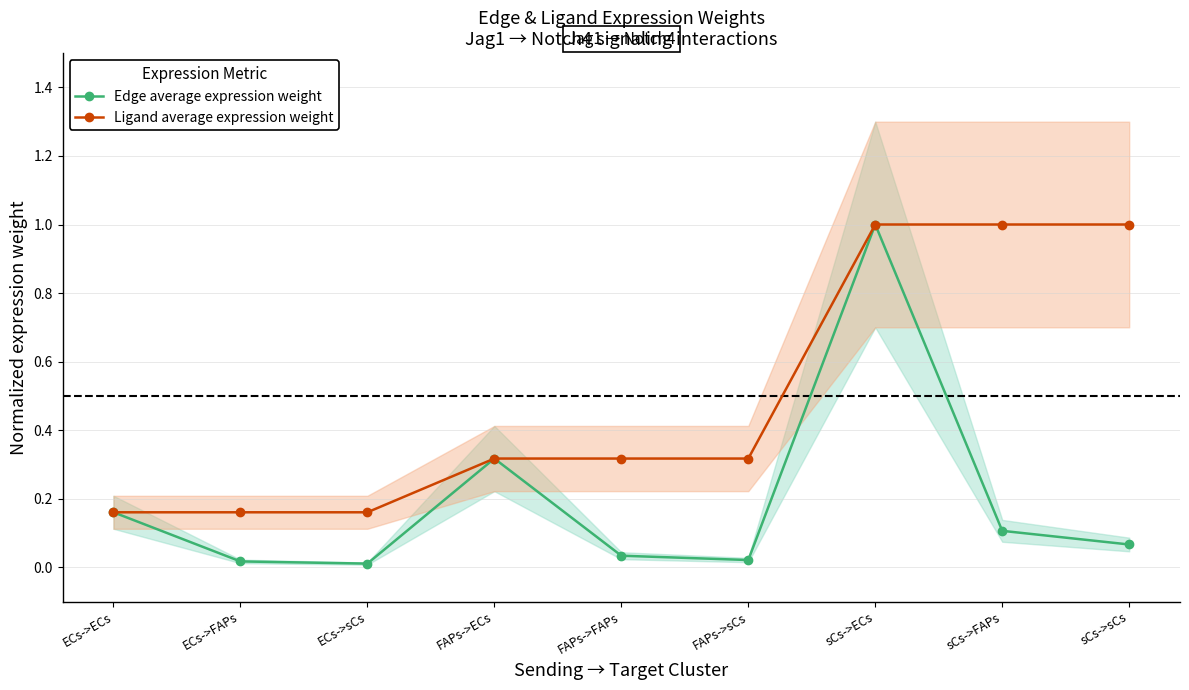

Does the chart display data point markers on the line(s)?

Yes